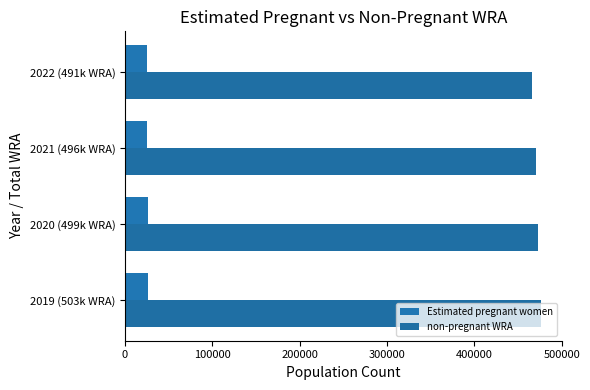

How many values in the Estimated pregnant women series exceed 25943?

2